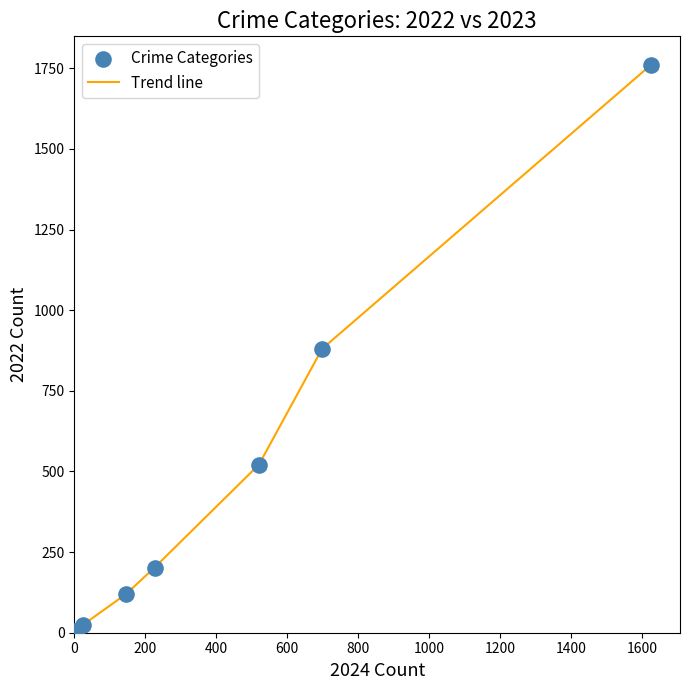

What is the maximum value shown in the chart?

1761